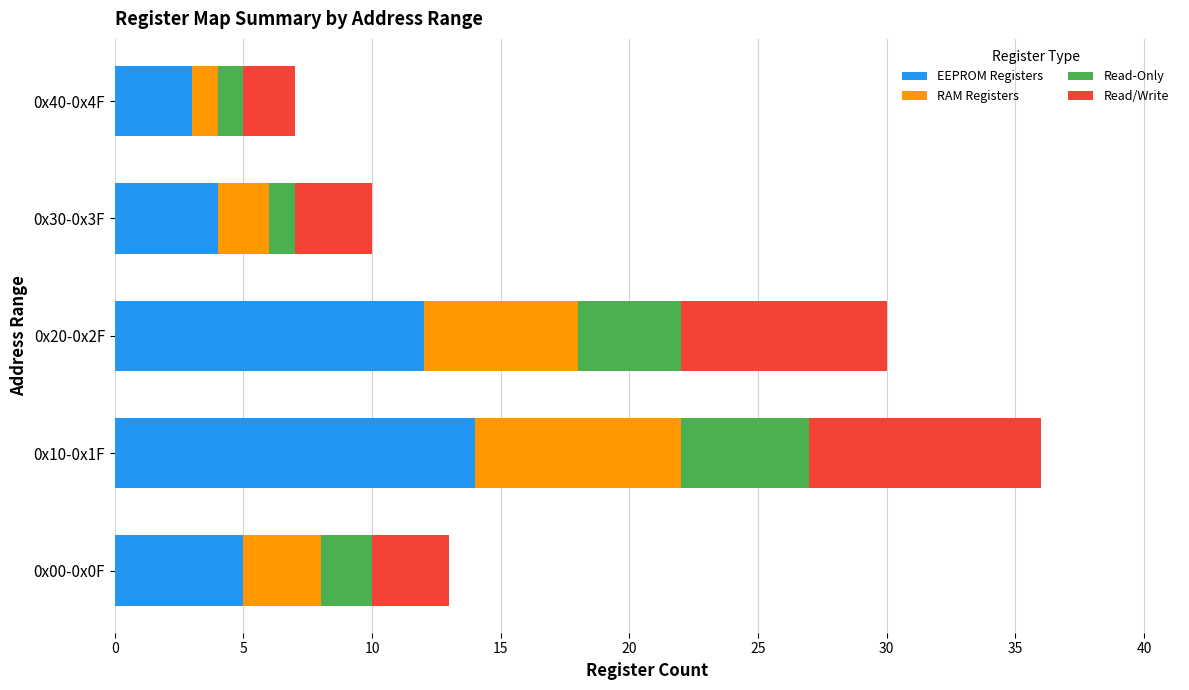

What is the difference between the maximum and second lowest values in the EEPROM Registers series?

10